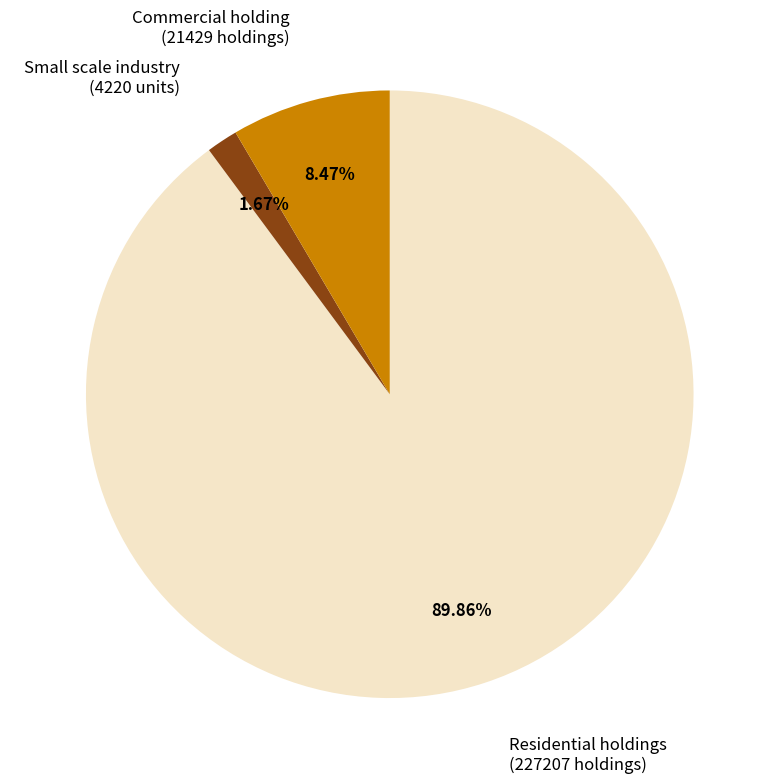

Which has a higher value, Small scale industry (4220 units) or Residential holdings (227207 holdings)?

Residential holdings (227207 holdings)